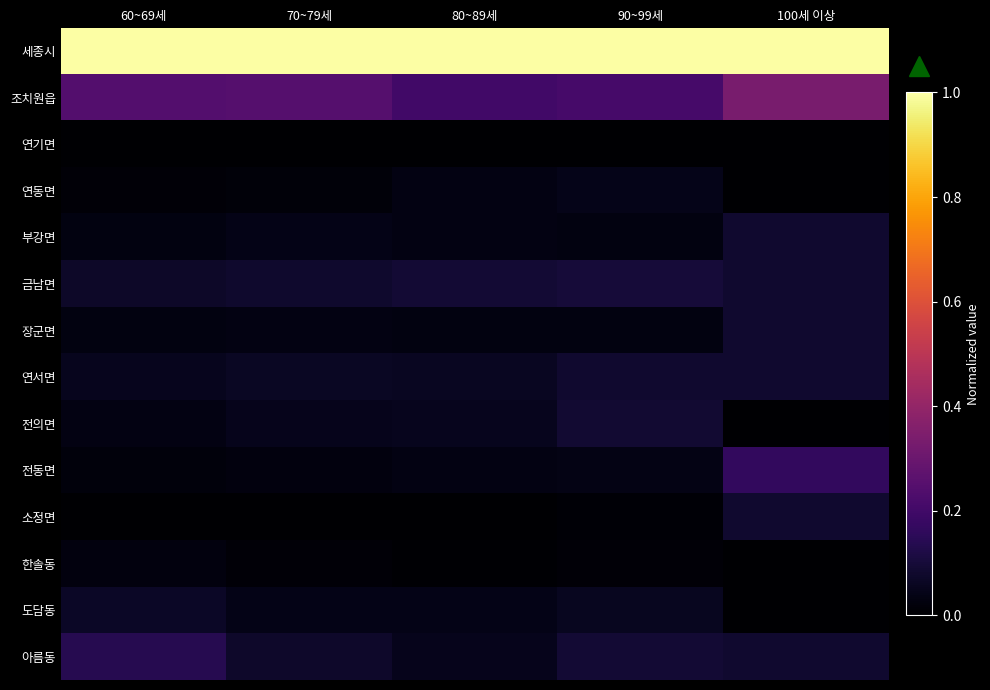

What is the greatest value displayed?

1.0